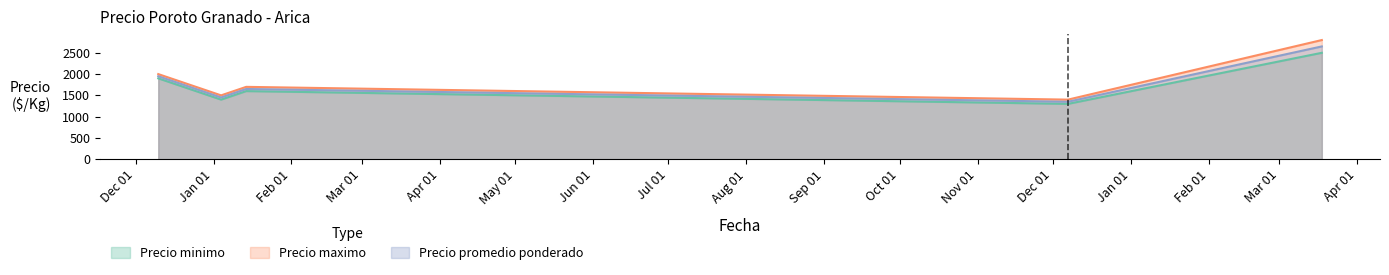

Reading right to left, extract all data points from this chart.

Precio minimo: 2022-03-18=2500	2021-12-07=1300	2021-01-14=1600	2021-01-04=1400	2020-12-10=1900
Precio maximo: 2022-03-18=2800	2021-12-07=1400	2021-01-14=1700	2021-01-04=1500	2020-12-10=2000
Precio promedio ponderado: 2022-03-18=2650	2021-12-07=1350	2021-01-14=1650	2021-01-04=1450	2020-12-10=1950